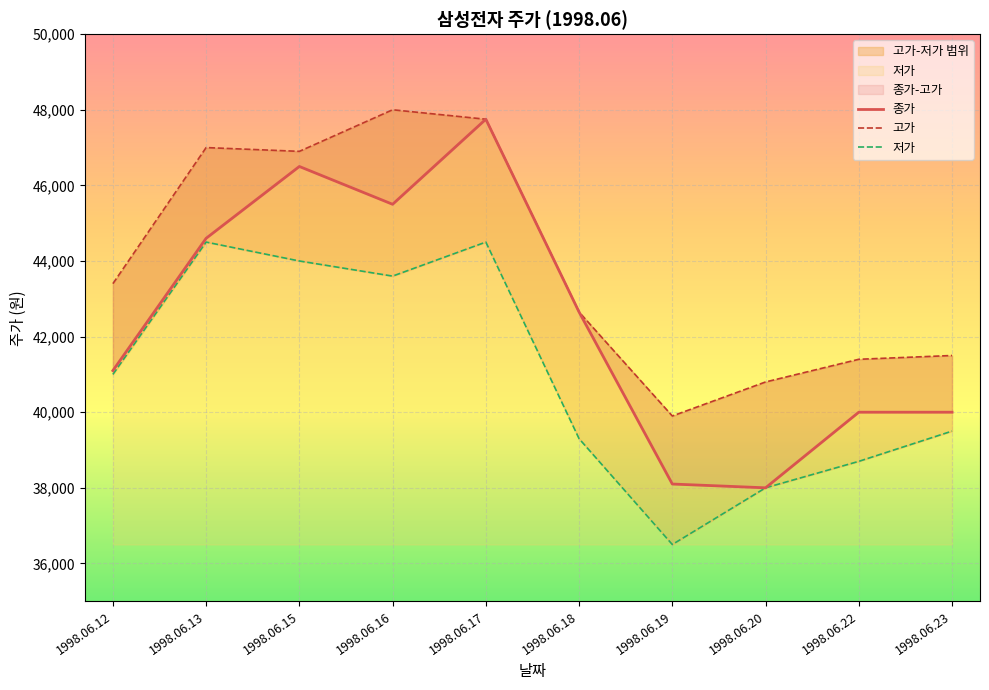

At how many categories does at least one series exceed 47175?

2